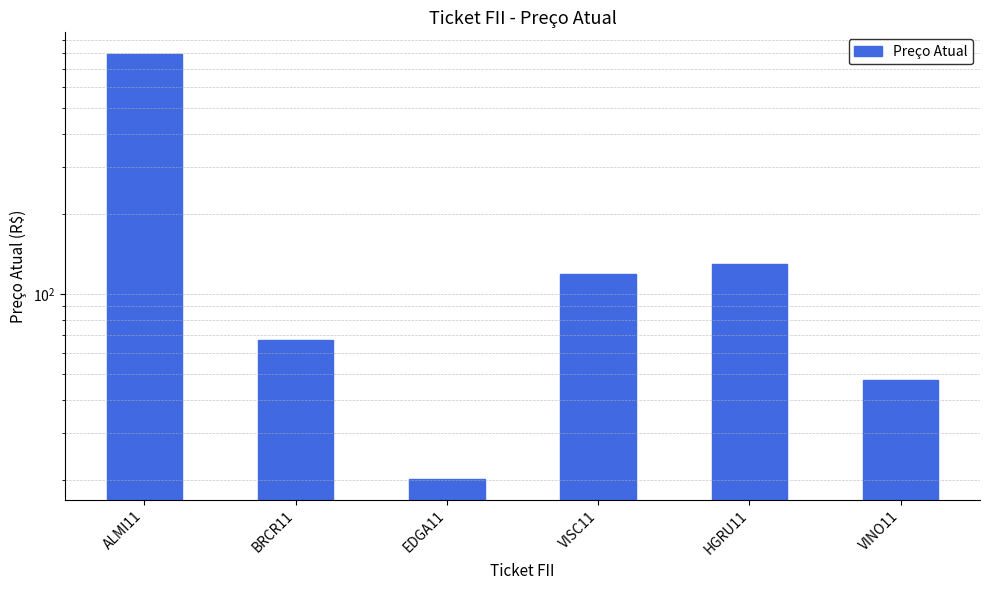

How many bars are there in total?

6